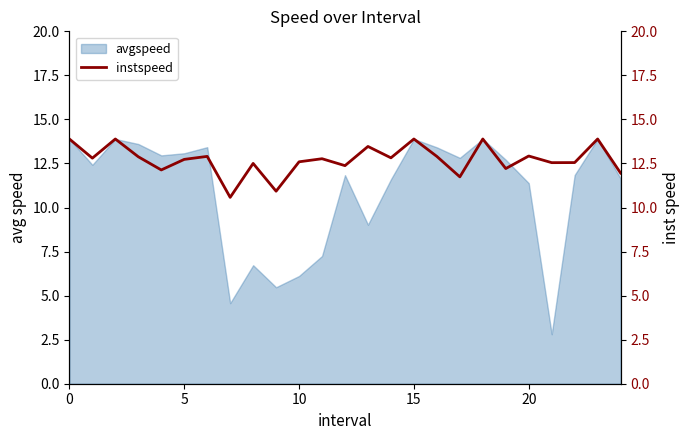

What is the minimum value for avgspeed?

2.8